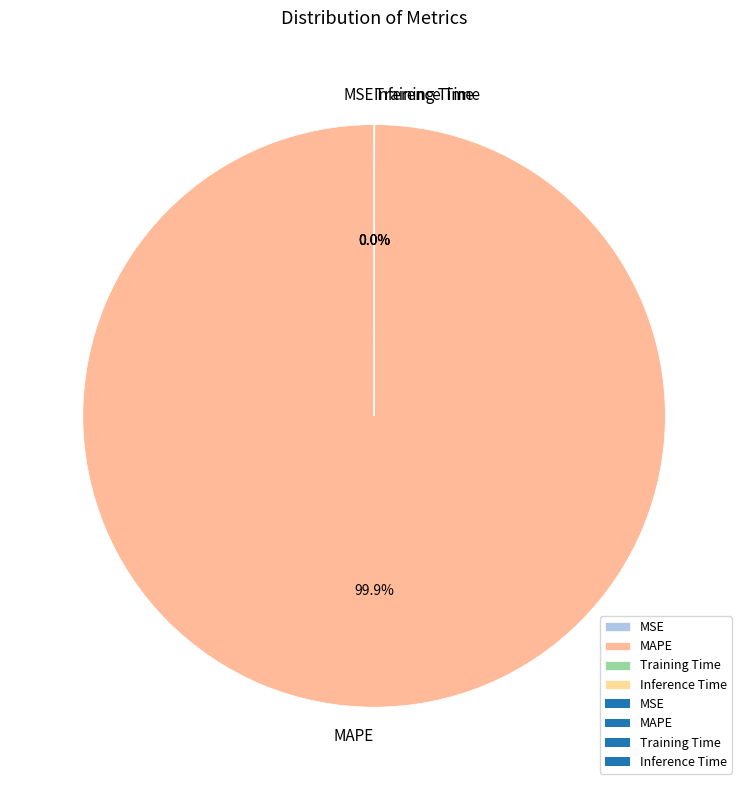

Which slice is the largest?

MAPE